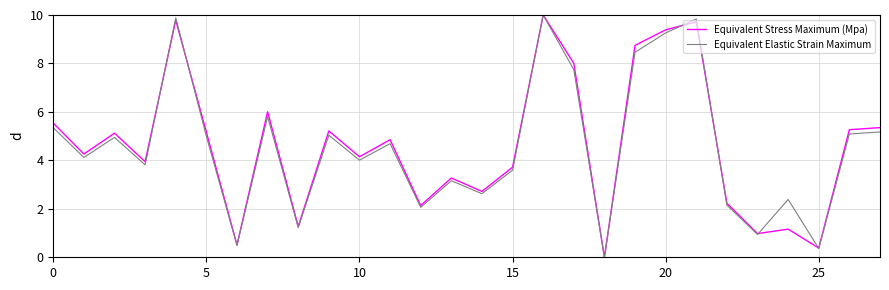

Which series ends up on top after the final intersection of Equivalent Stress Maximum (Mpa) and Equivalent Elastic Strain Maximum?

Equivalent Stress Maximum (Mpa)